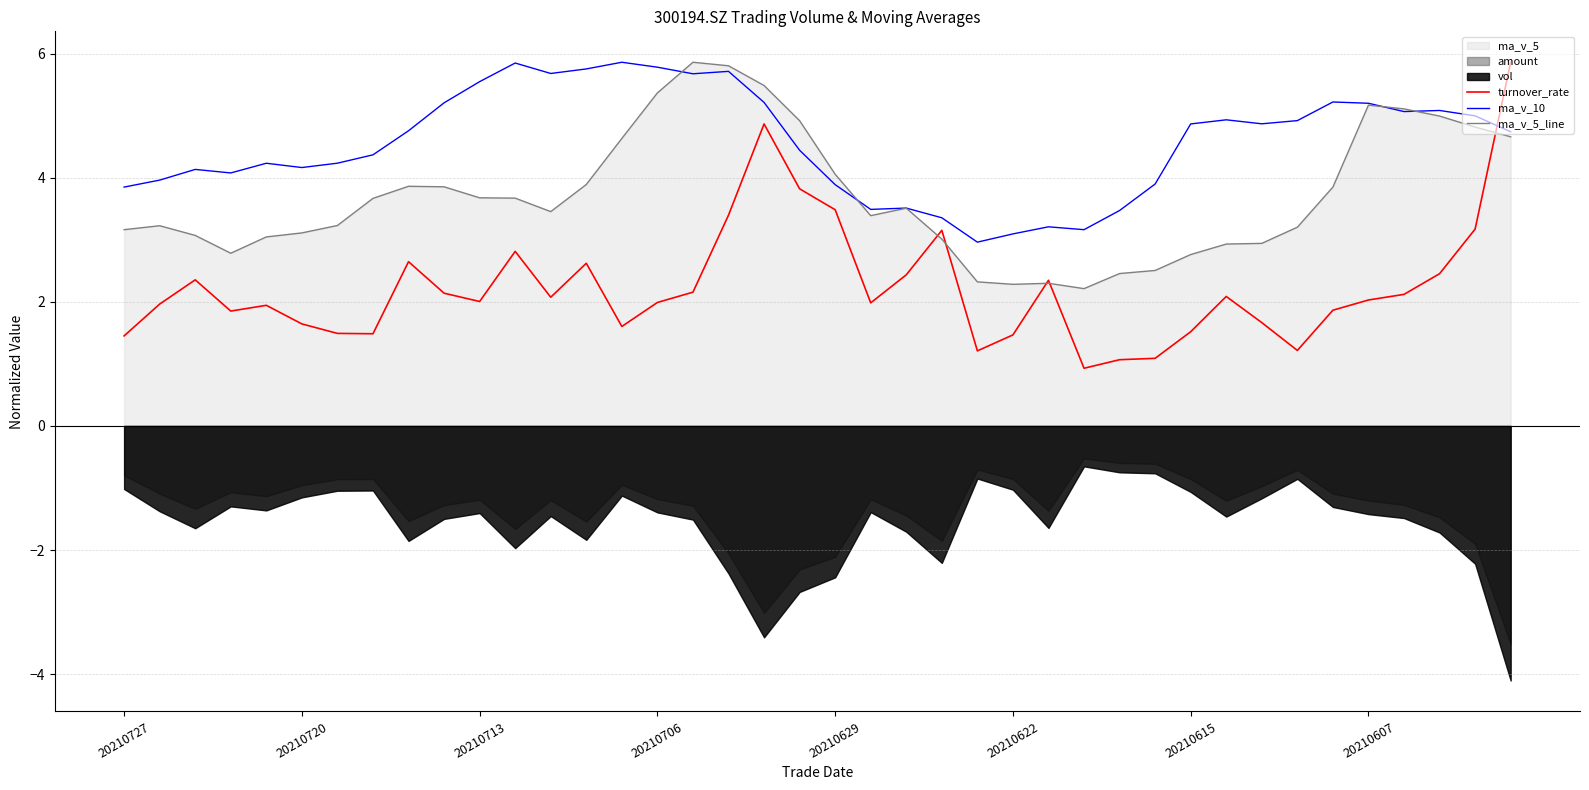

Does the chart display data point markers on the line(s)?

No